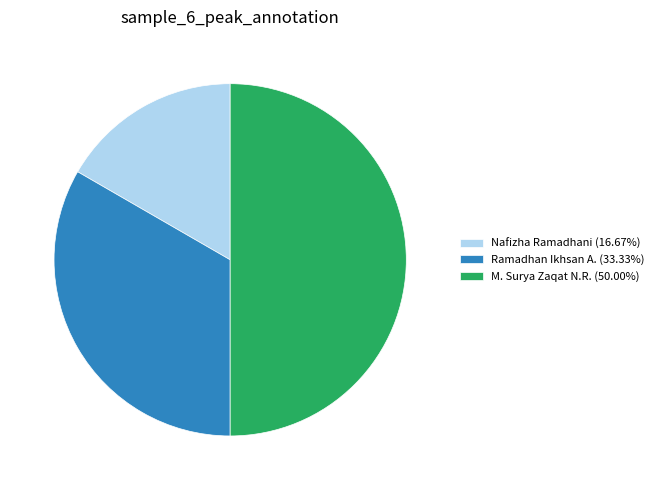

True or false: Ramadhan Ikhsan A. accounts for 40% of the total.

False